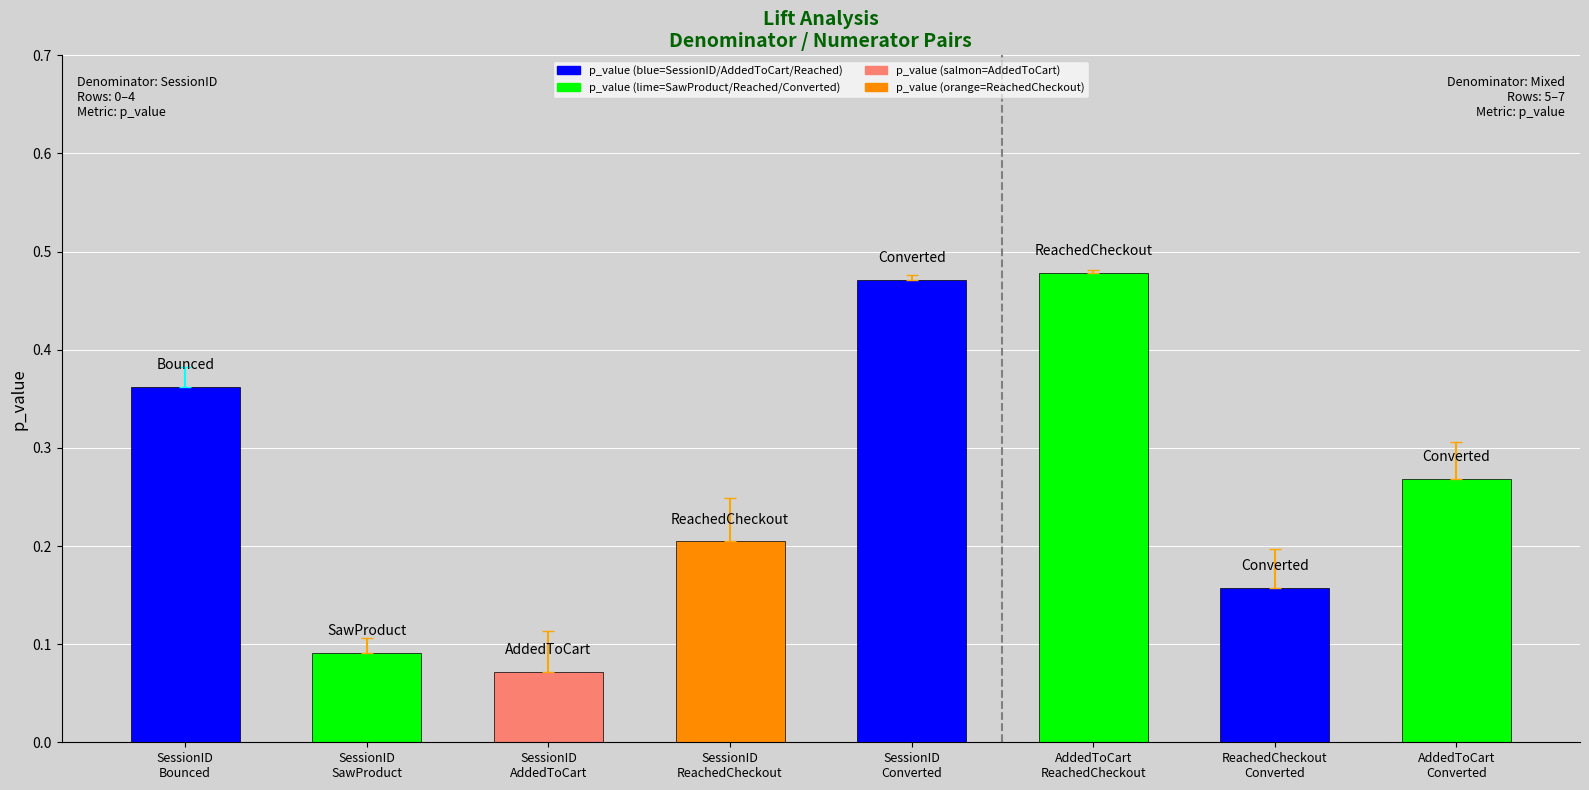

At which category does the chart reach its minimum across all series?

SessionID
AddedToCart